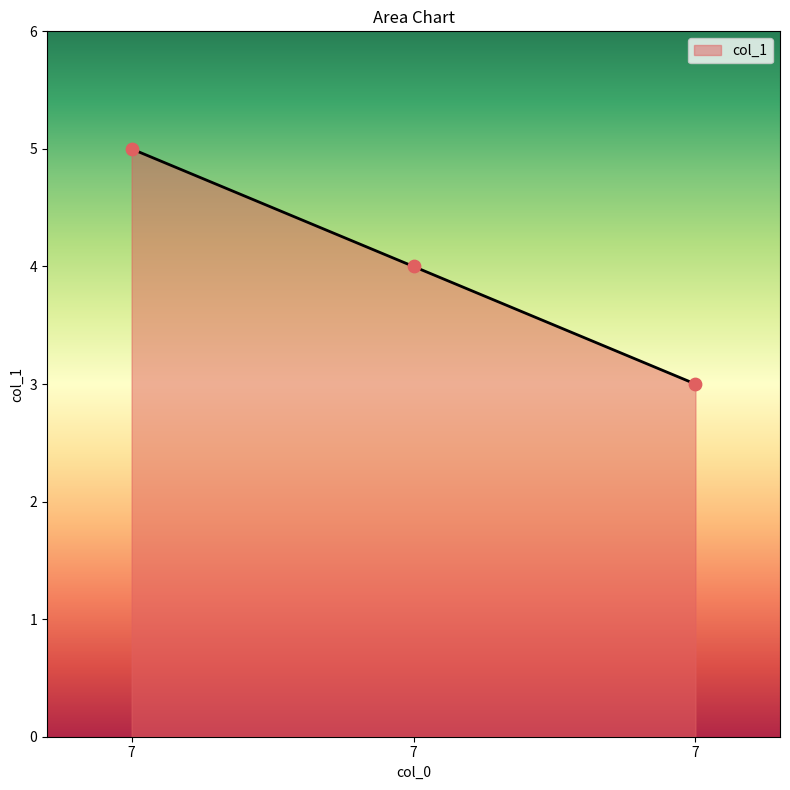

Which has a higher value, 7 or 7?

7